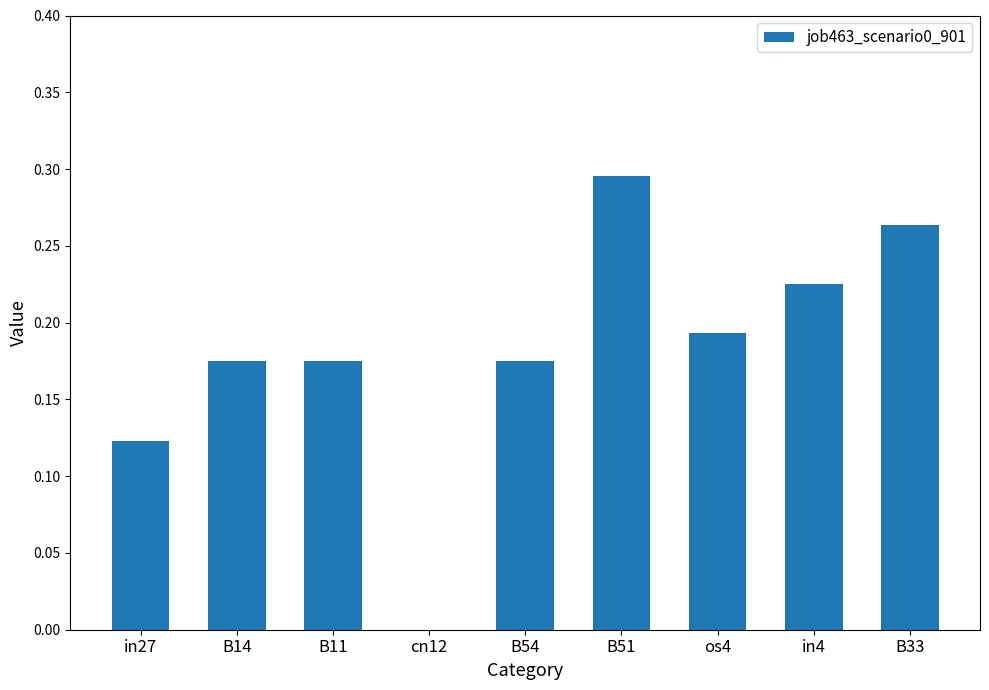

Which label corresponds to the largest value in the chart?

B51